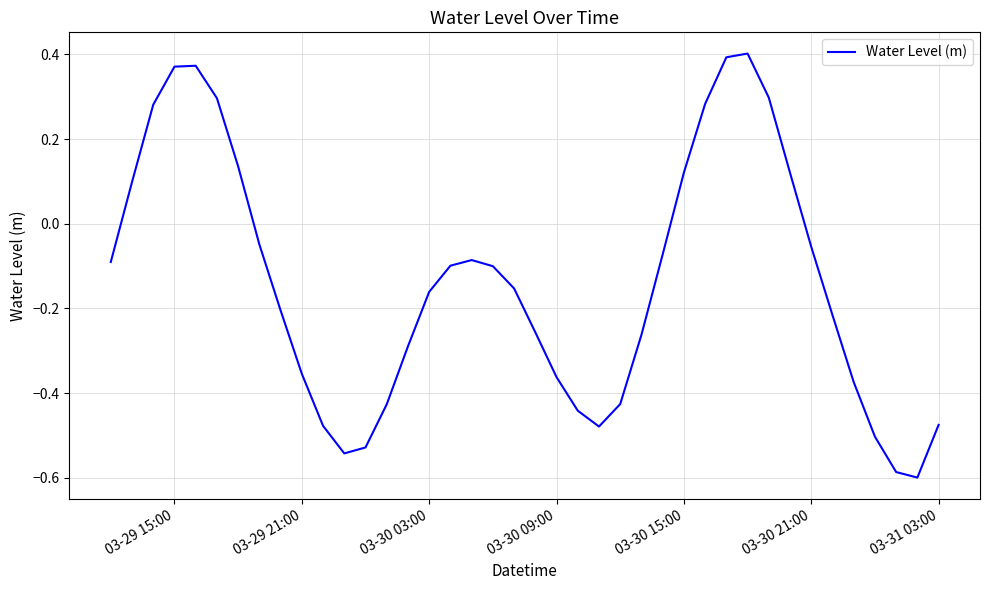

What is the difference between the maximum and minimum values?

1.0